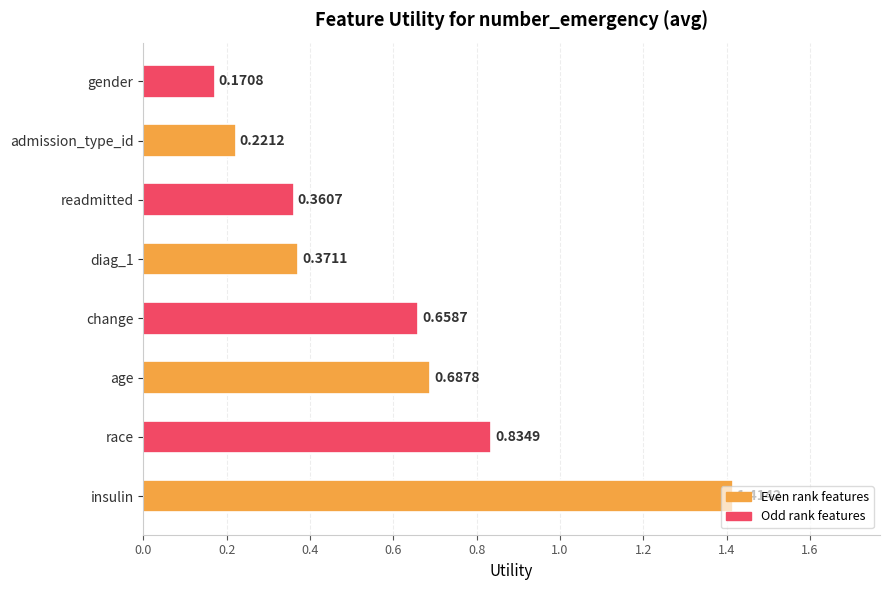

At which category does the chart reach its minimum across all series?

gender